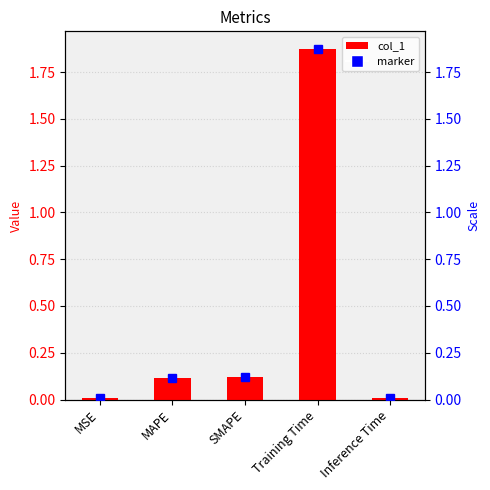

At which label is the value closest to 0?

Inference Time